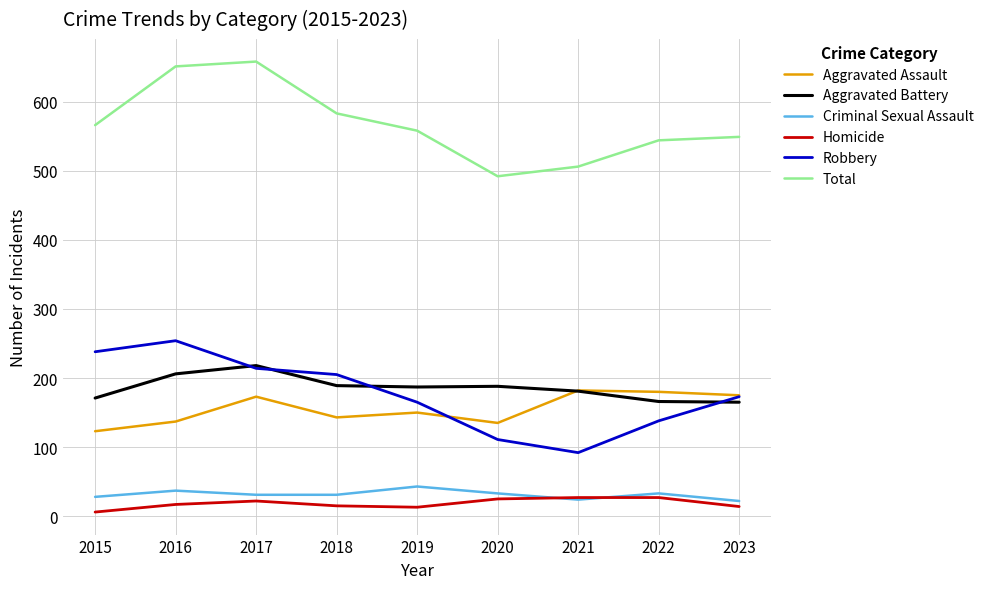

What is the spread (max minus min) of values at 2022?

517